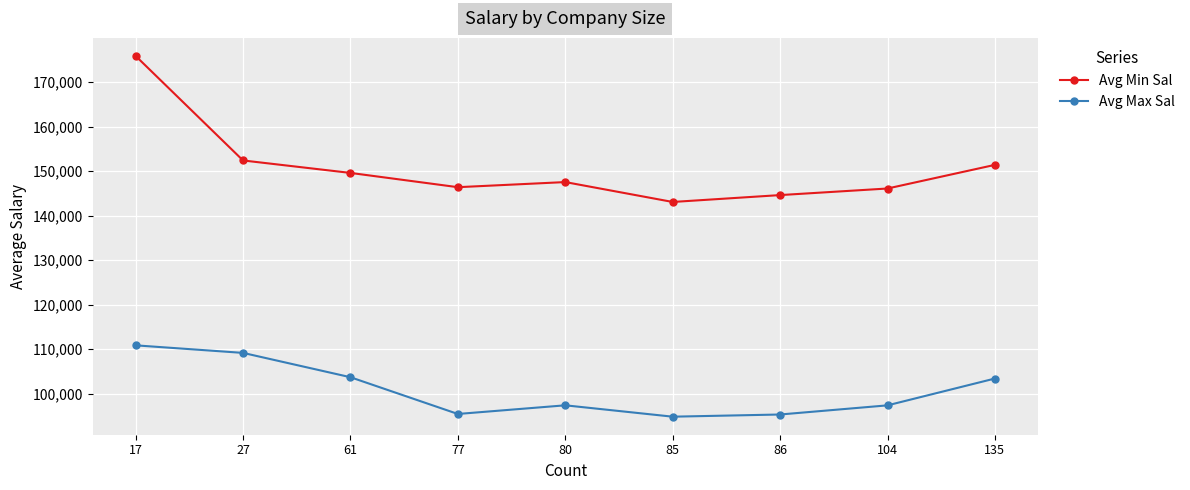

What are all the series names shown in the legend?

Avg Min Sal, Avg Max Sal